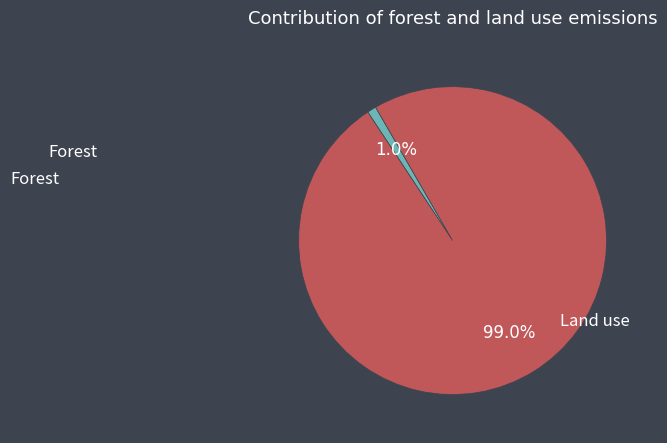

Is there any slice that represents more than half of the pie?

Yes